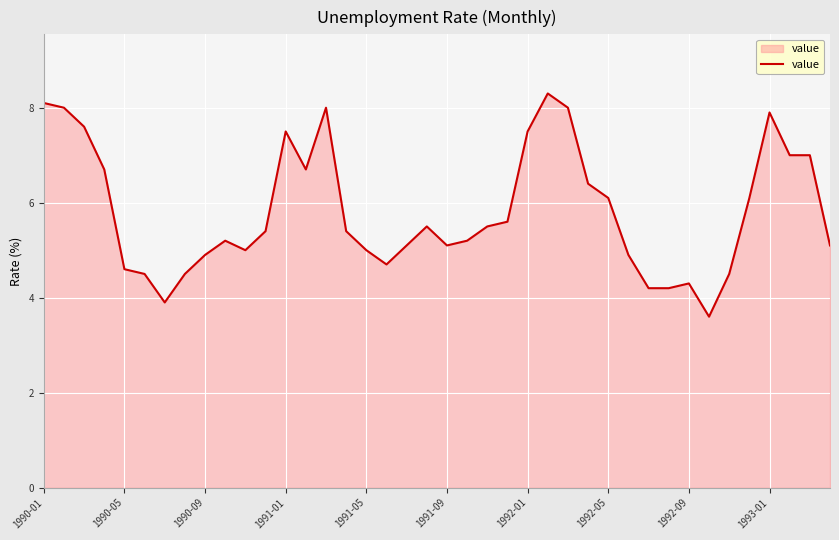

How many series are shown in this chart?

1